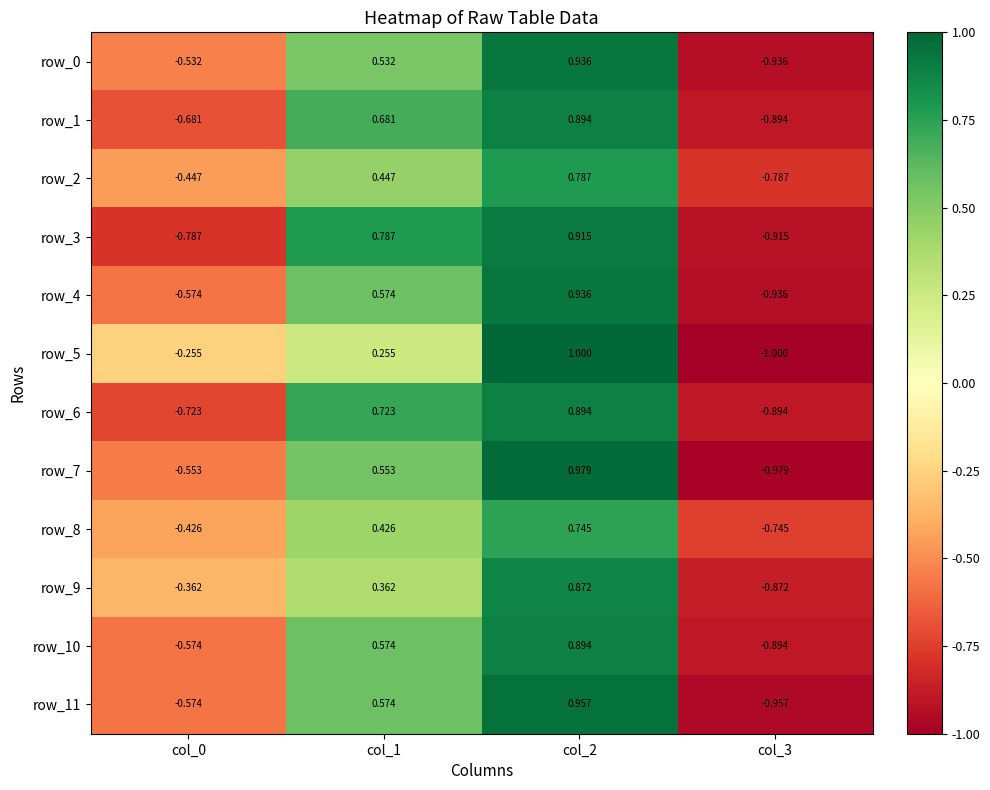

How many values in row_4 are above zero?

2